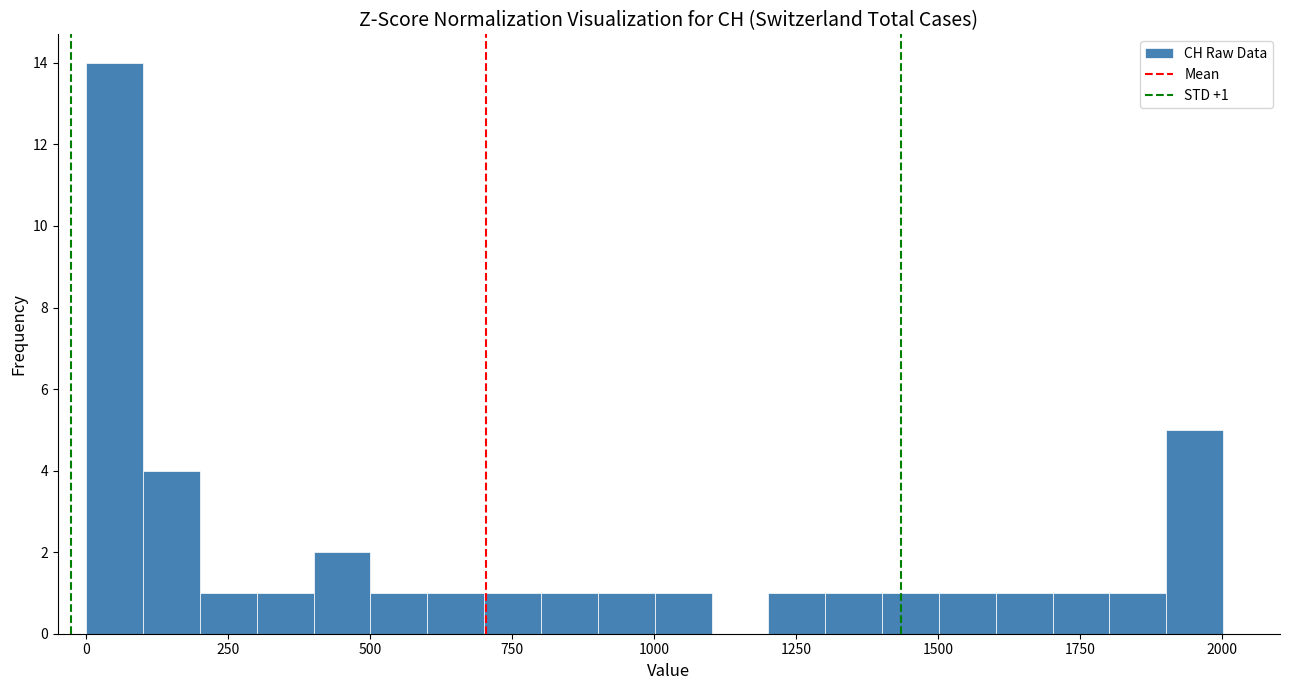

Read against the x-axis, roughly where is the centre of the tallest bar?

50